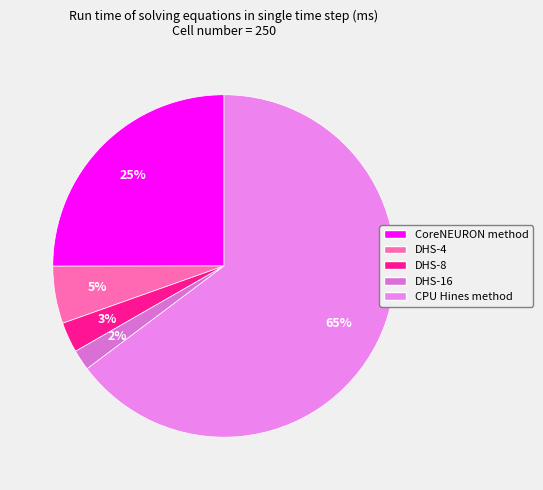

Is it true that CoreNEURON method is 25% of the pie?

True